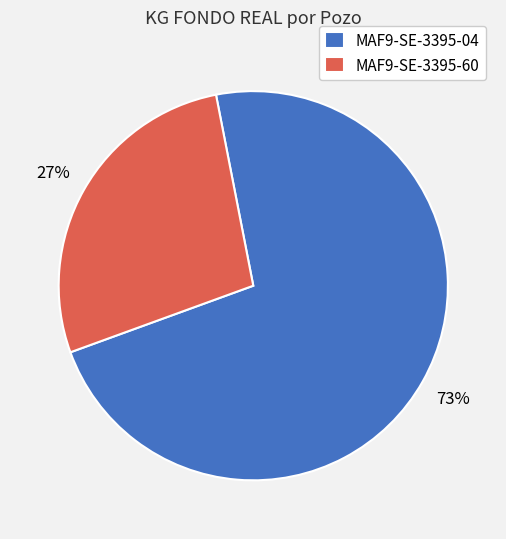

To the nearest percent, what percentage of the pie is MAF9-SE-3395-60?

27%